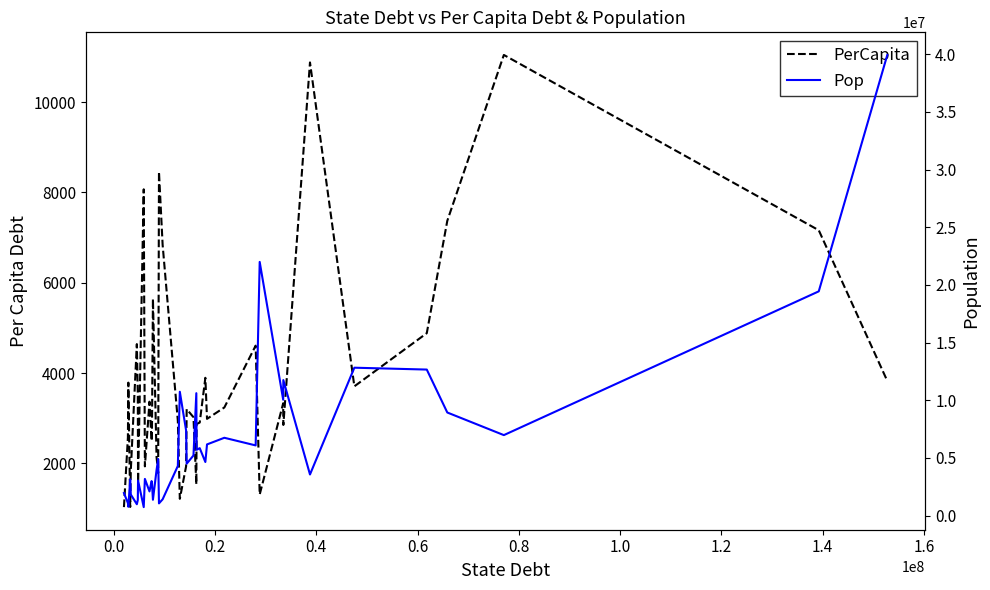

How many lines are shown in the chart?

2